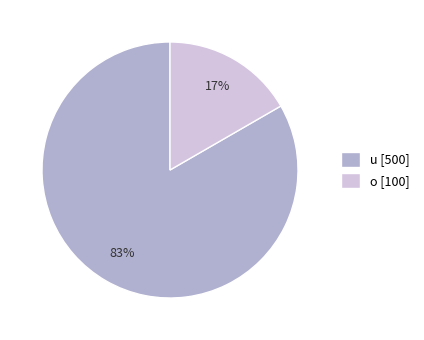

Rank the categories by value from highest to lowest.

u, o